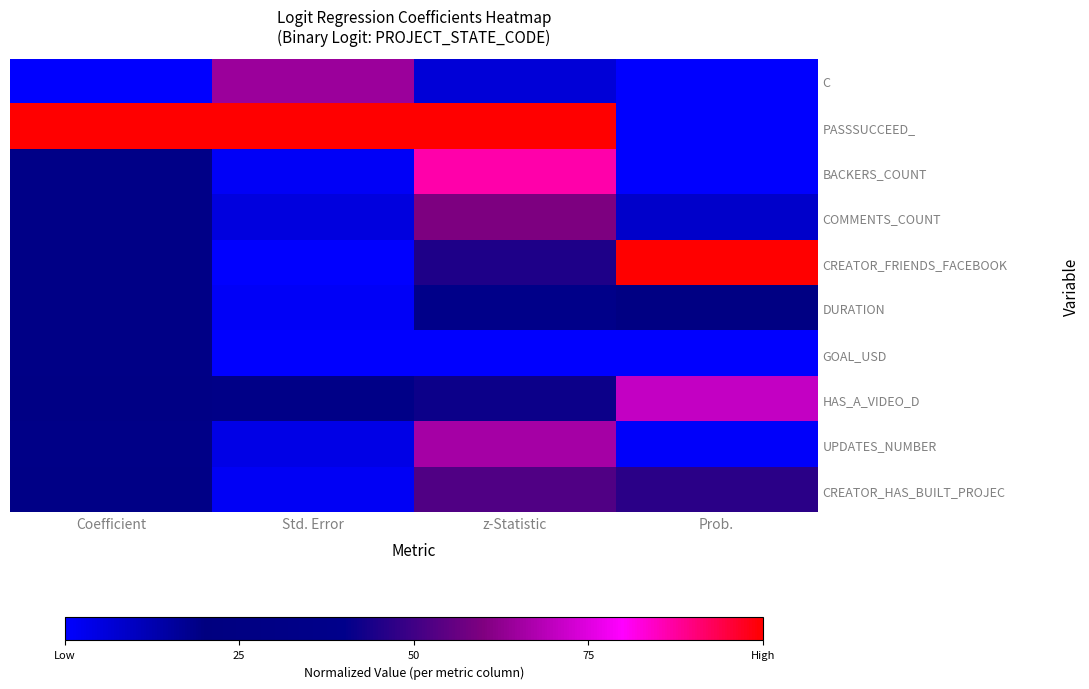

Reading right to left, list all the values displayed in this chart.

C: Prob.=0.0	z-Statistic=0.1	Std. Error=0.6	Coefficient=0.0
PASSSUCCEED_: Prob.=0.0	z-Statistic=1.0	Std. Error=1.0	Coefficient=1.0
BACKERS_COUNT: Prob.=0.0	z-Statistic=0.9	Std. Error=0.0	Coefficient=0.3
COMMENTS_COUNT: Prob.=0.1	z-Statistic=0.6	Std. Error=0.1	Coefficient=0.3
CREATOR_FRIENDS_FACEBOOK: Prob.=1.0	z-Statistic=0.4	Std. Error=0.0	Coefficient=0.3
DURATION: Prob.=0.3	z-Statistic=0.4	Std. Error=0.0	Coefficient=0.3
GOAL_USD: Prob.=0.0	z-Statistic=0.0	Std. Error=0.0	Coefficient=0.3
HAS_A_VIDEO_D: Prob.=0.7	z-Statistic=0.4	Std. Error=0.3	Coefficient=0.3
UPDATES_NUMBER: Prob.=0.0	z-Statistic=0.7	Std. Error=0.0	Coefficient=0.3
CREATOR_HAS_BUILT_PROJEC: Prob.=0.5	z-Statistic=0.5	Std. Error=0.0	Coefficient=0.3